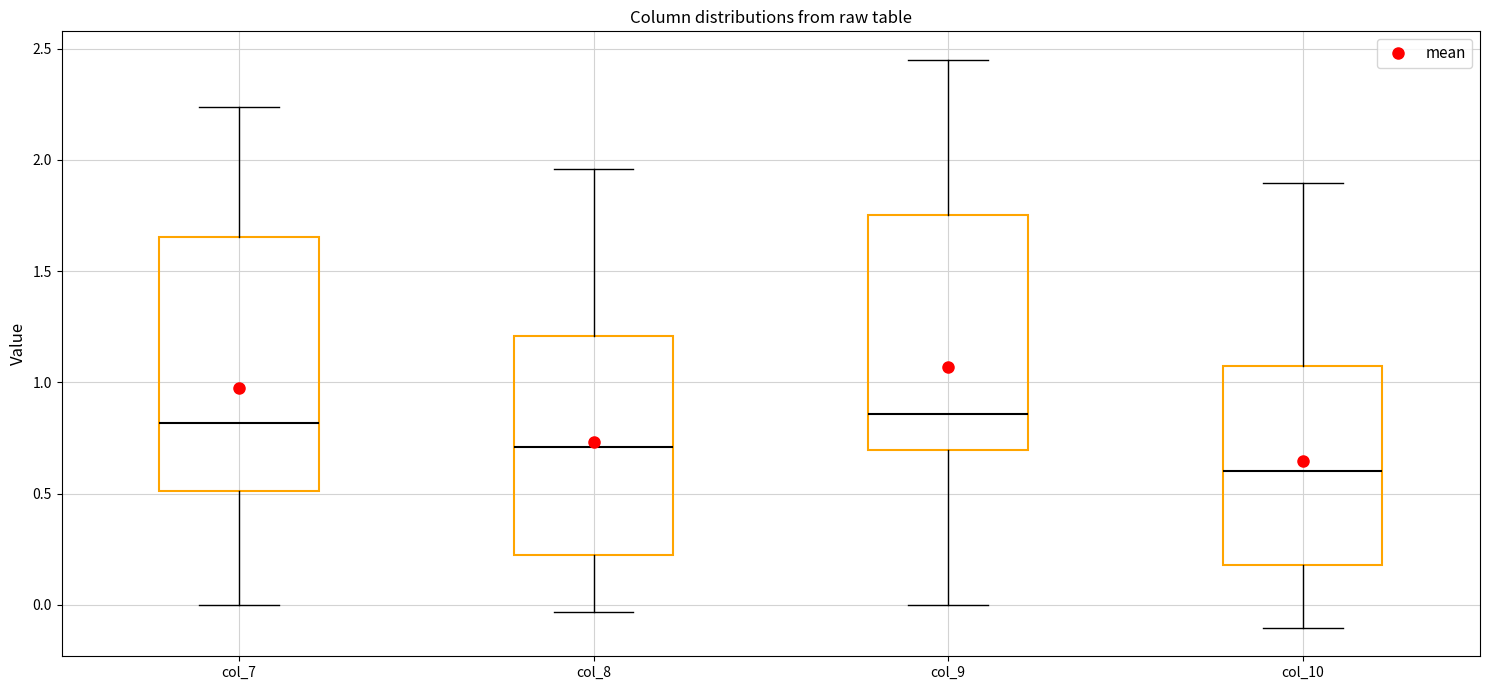

Where does the median line of the box for col_10 sit on the y-axis? The values are not printed on the chart, so give them approximately, as read against the axis.

0.60